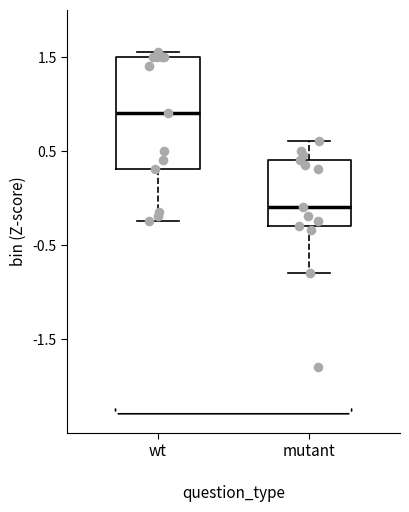

Which box is the tallest, from its lower edge to its upper edge?

wt